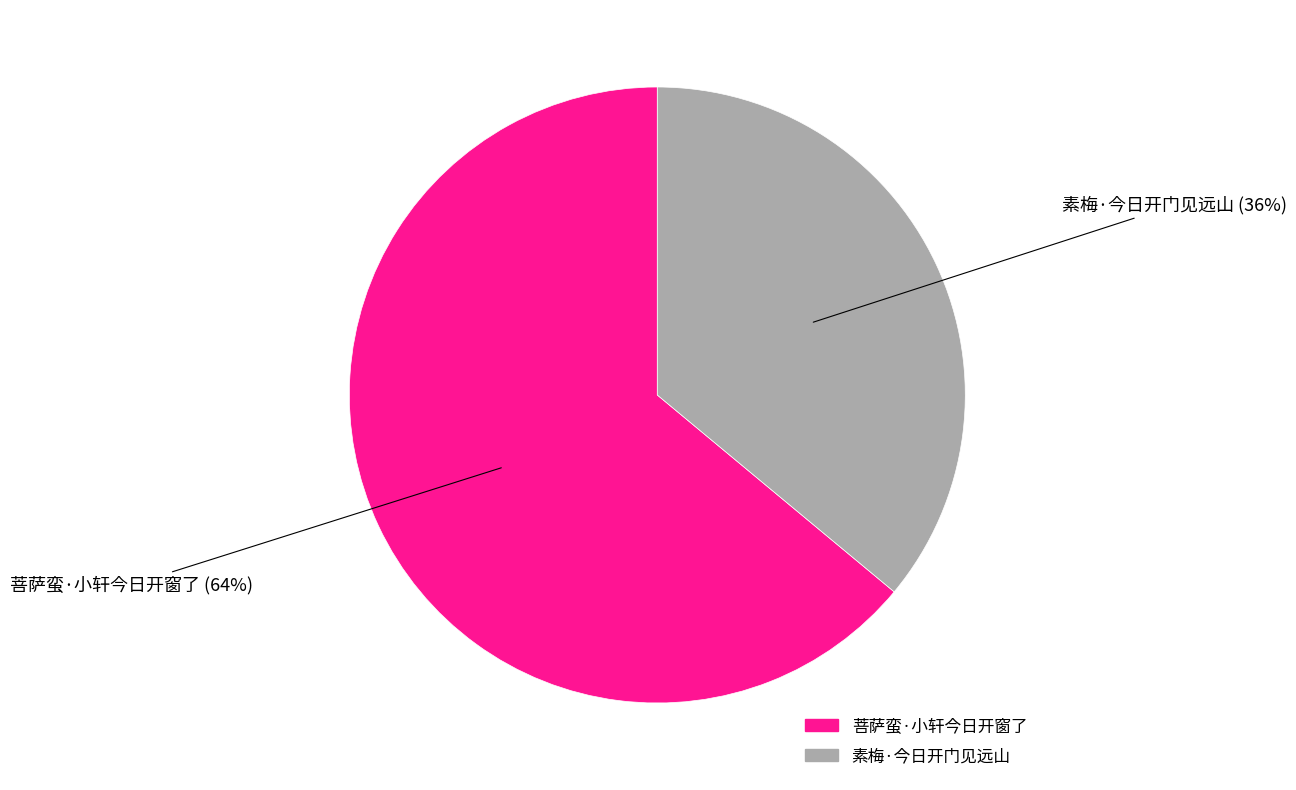

Which slice is the largest?

菩萨蛮·小轩今日开窗了